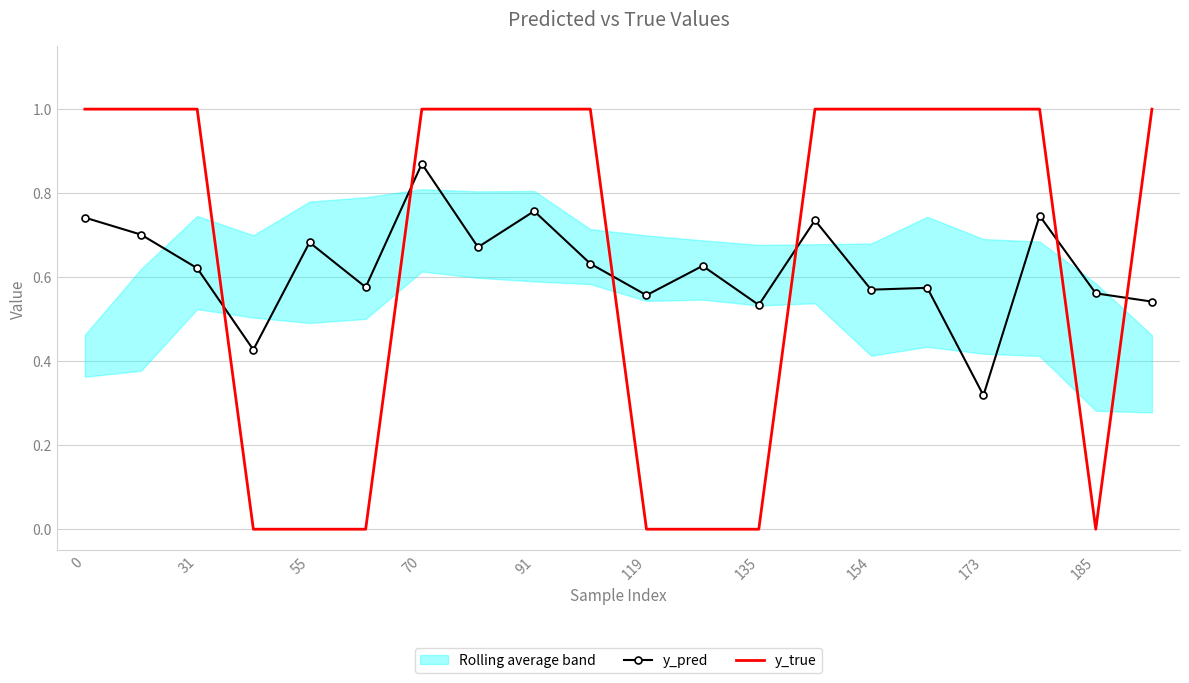

At which label does y_pred reach its peak?

70